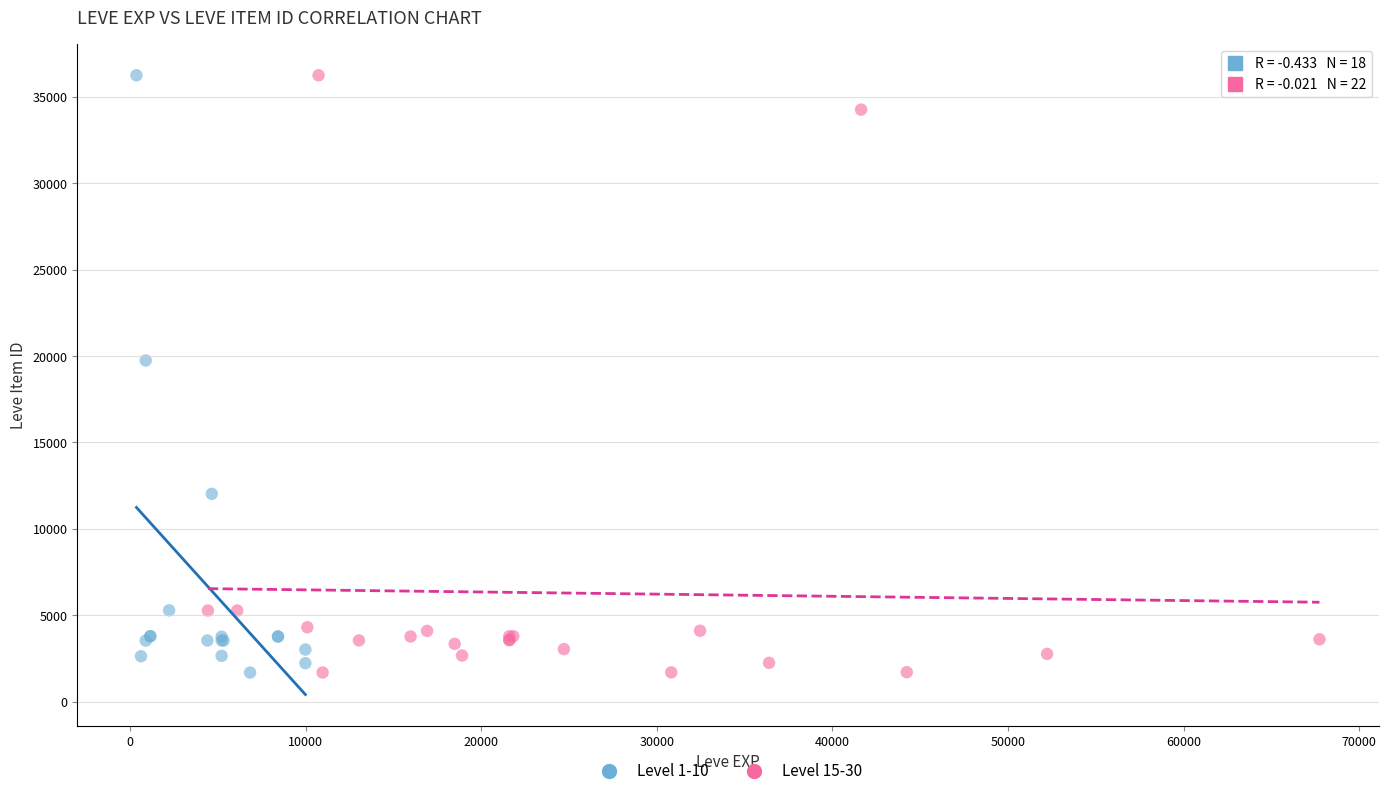

What are all the series names shown in the legend?

Level 1-10, Level 15-30